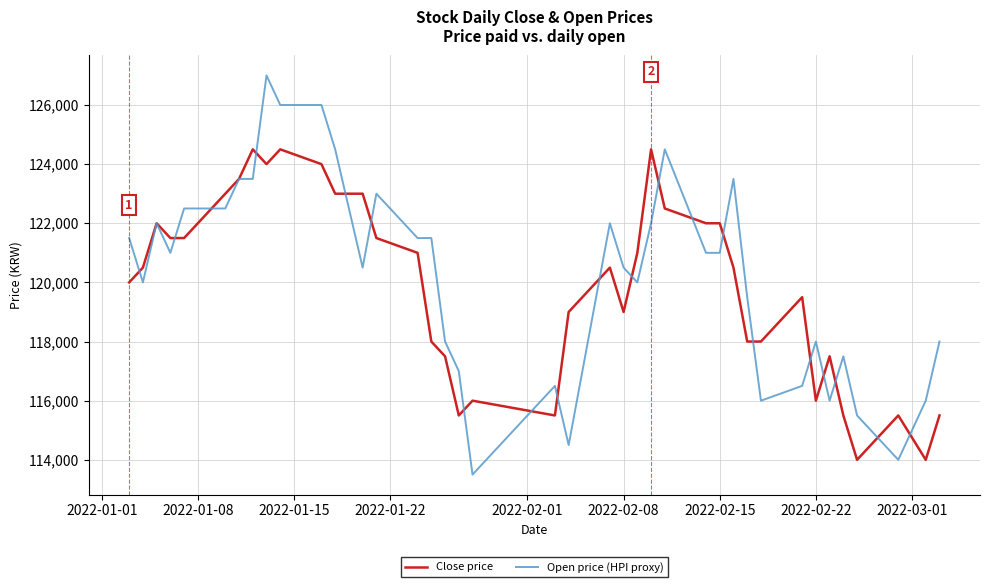

What is the greatest value displayed?

127000